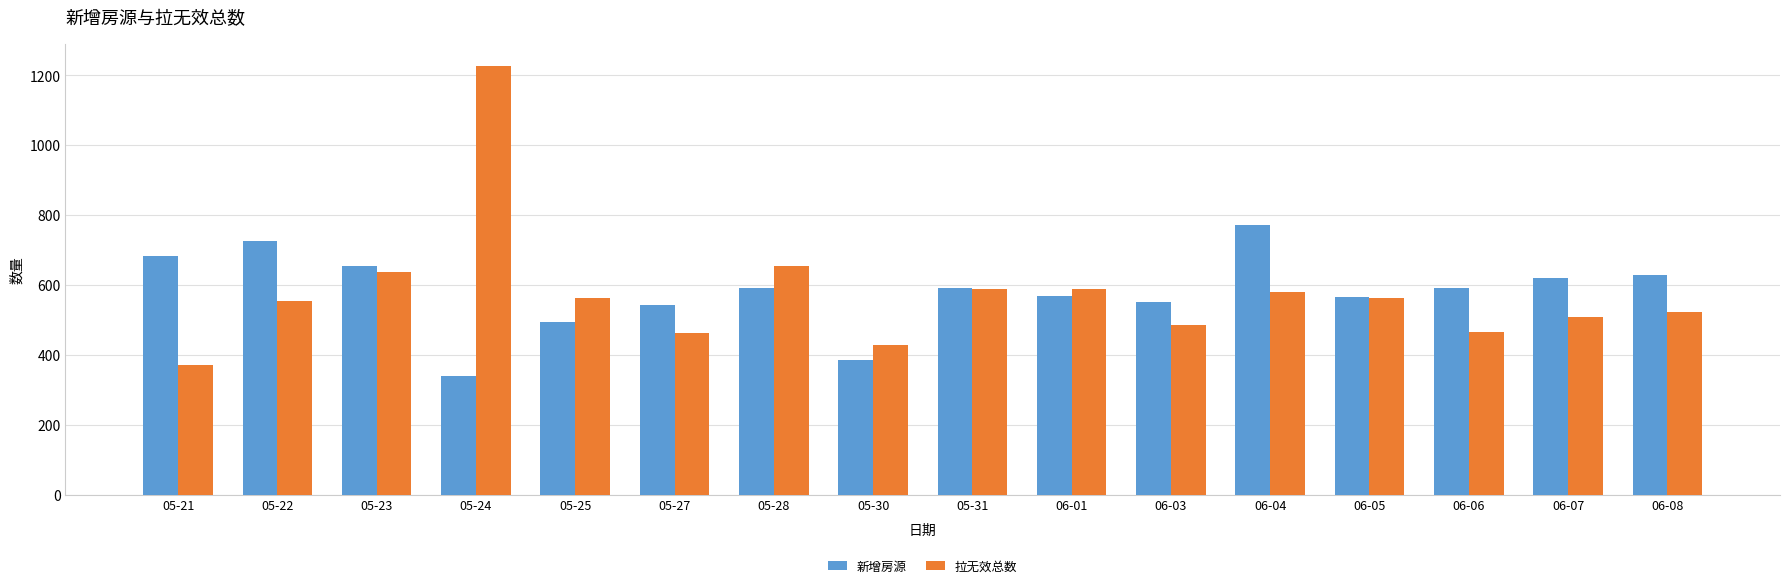

At which label does 新增房源 reach its minimum?

05-24